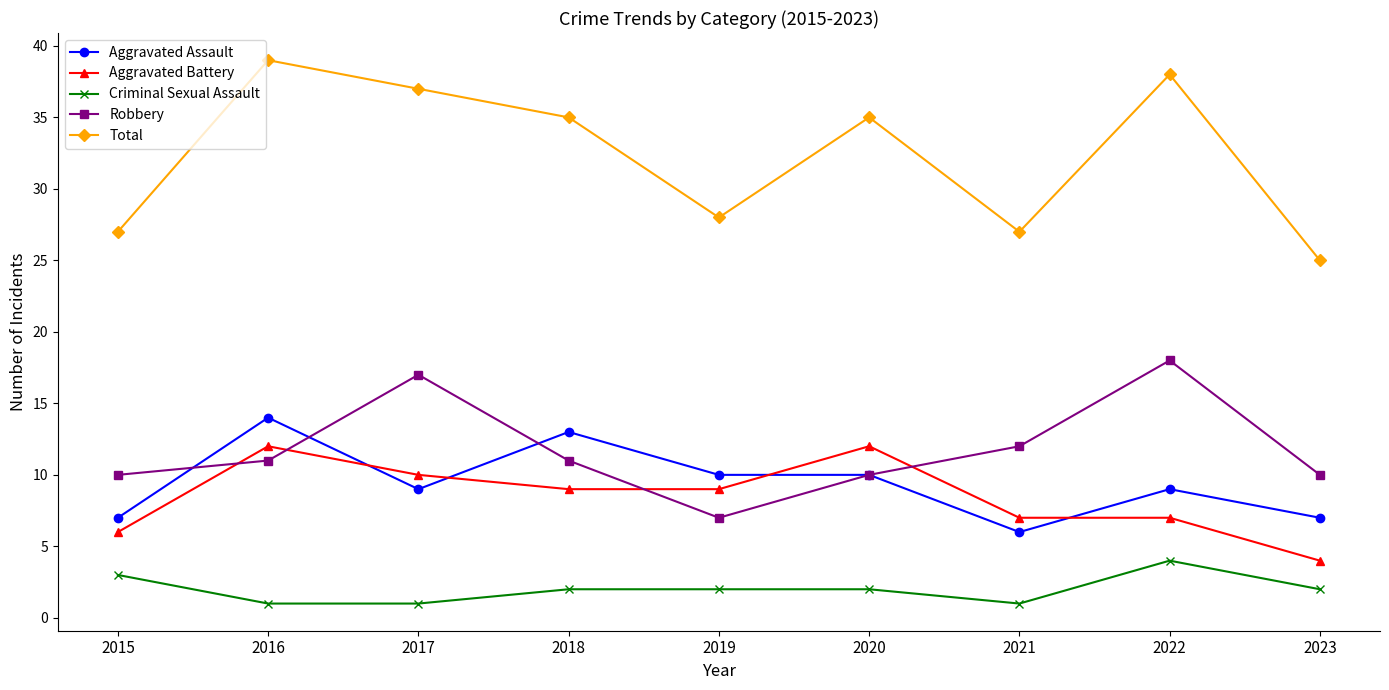

In Robbery, how many points are lower than both neighbors (excluding endpoints)?

1